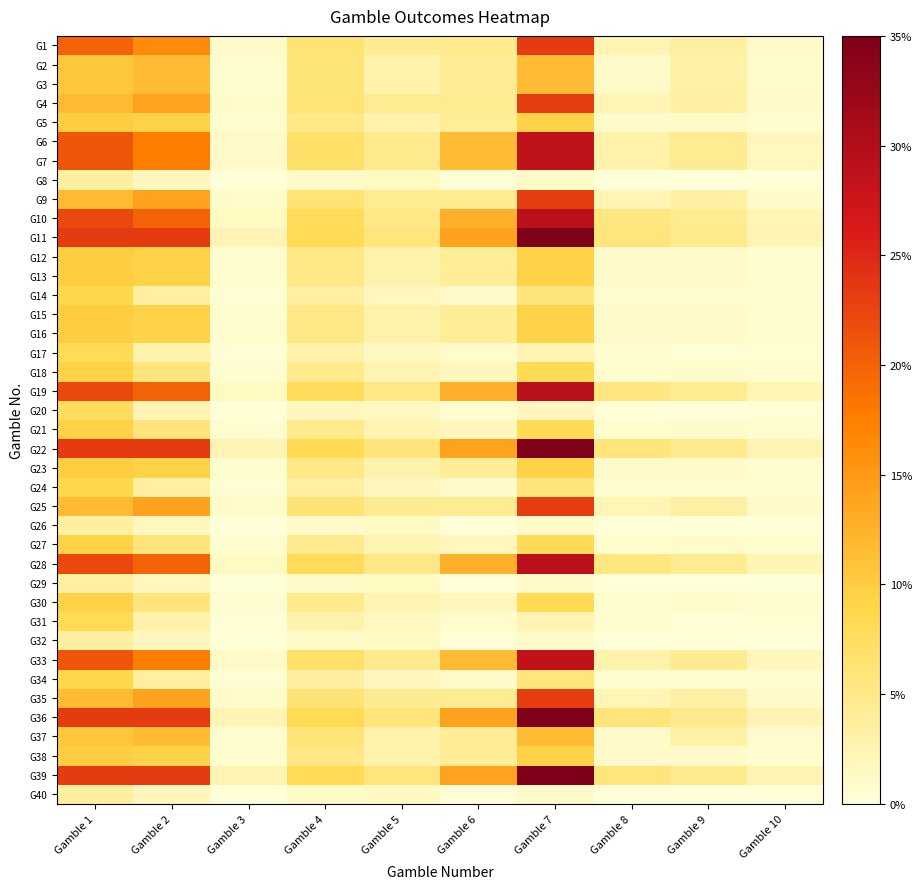

Which has a higher value, Gamble 7 or Gamble 4?

Gamble 7